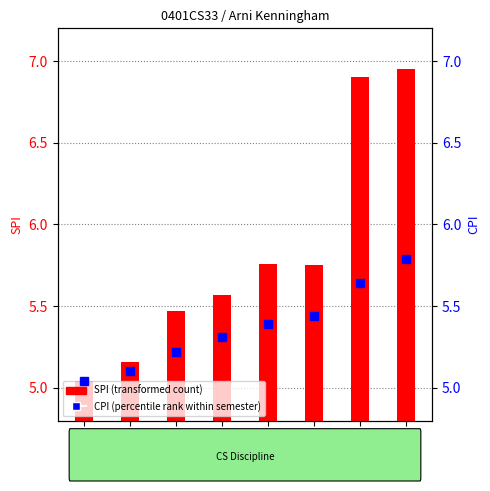

What is the sum of all CPI values?

42.9